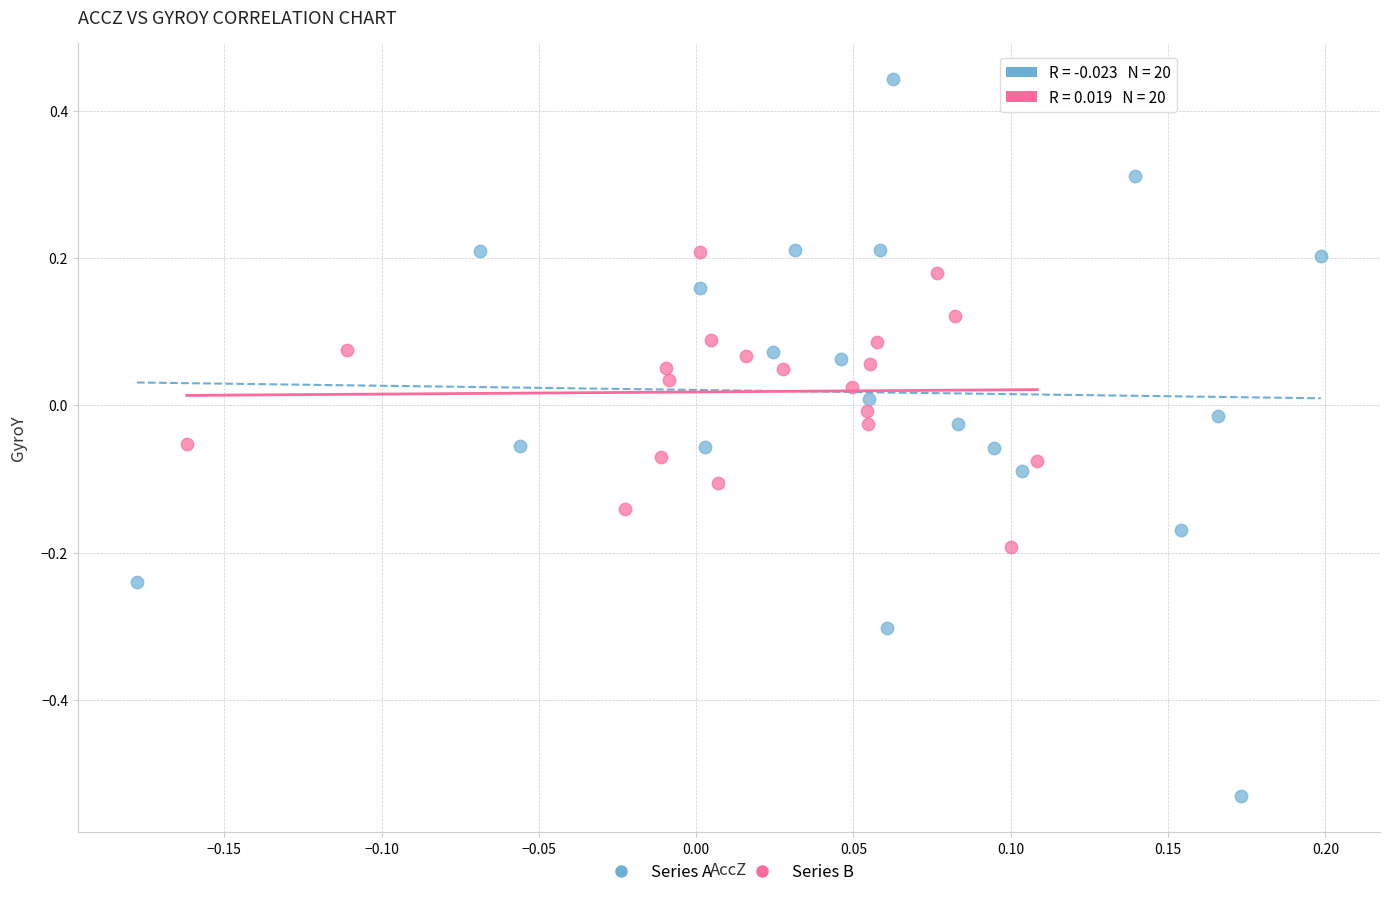

Which series contains the highest Y value?

Series A